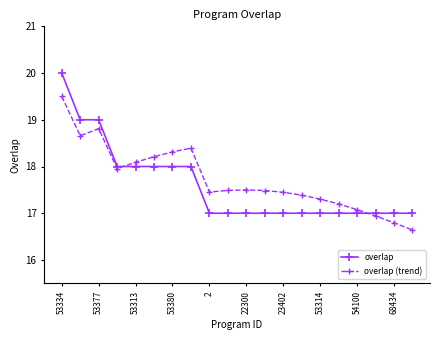

True or false: overlap (trend) has more than 0 interior local peaks.

True